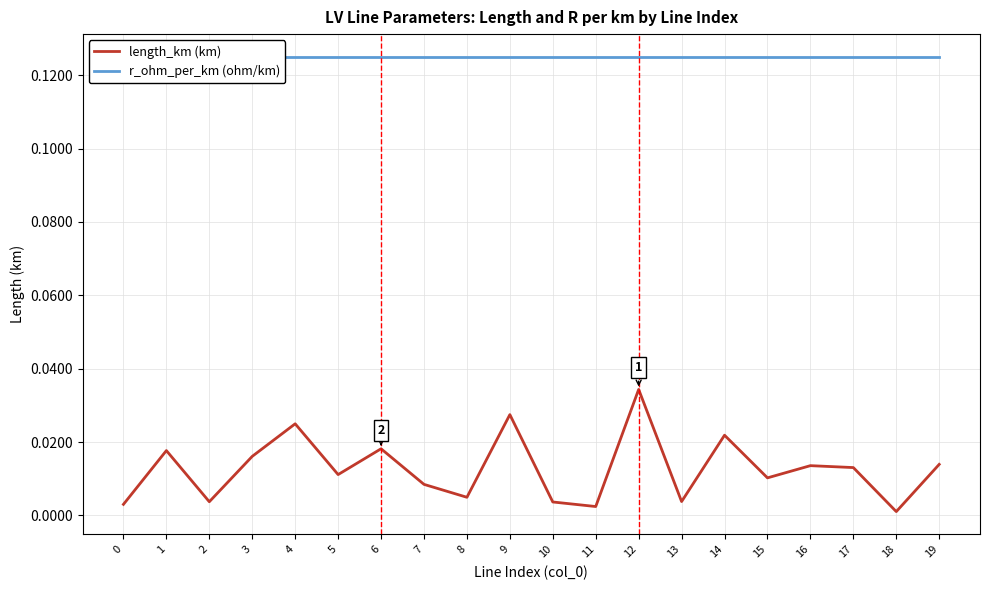

Which has a higher value, 15 or 14?

14